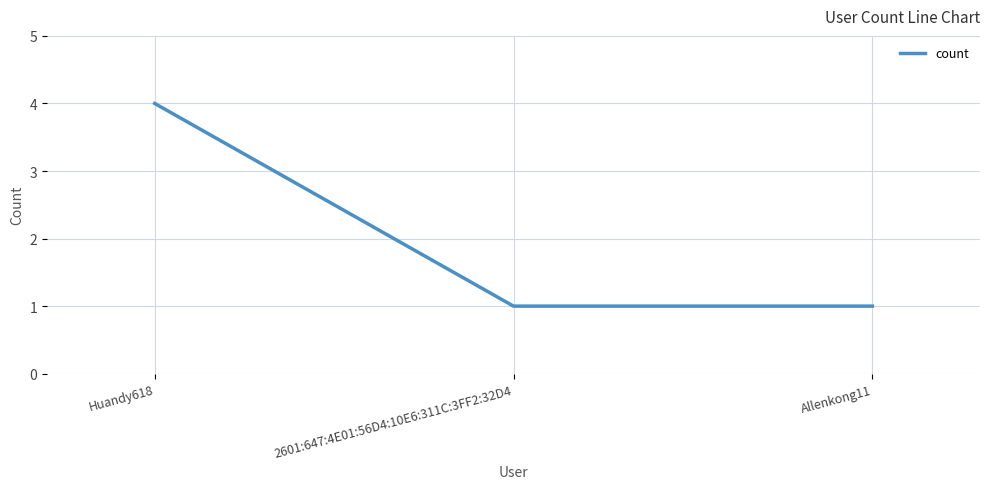

Is it true that the value at Allenkong11 is 1?

True